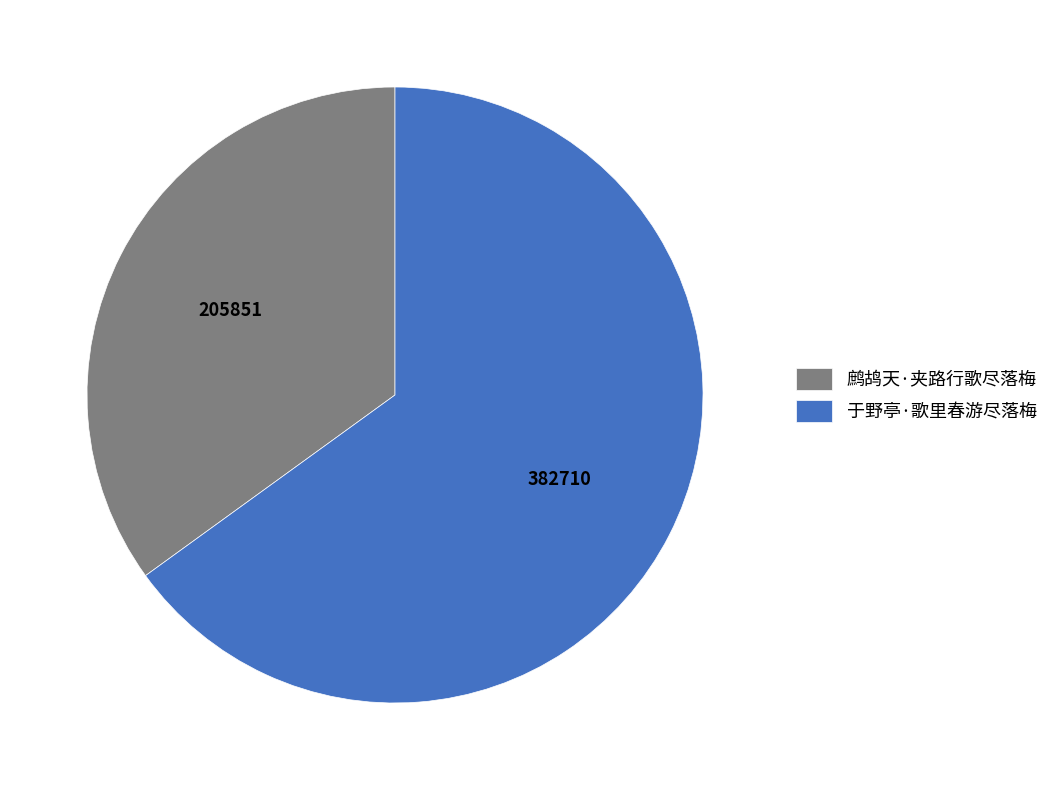

Count the number of slices in the pie.

2